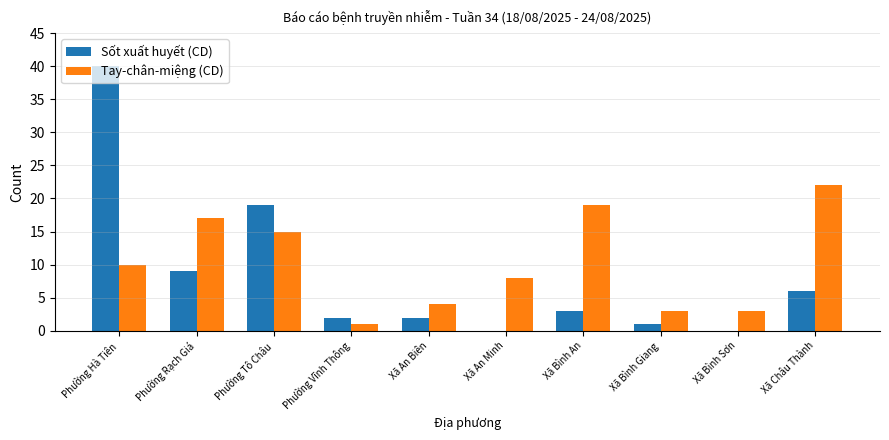

Which series changed the most between Phường Rạch Giá and Xã Bình An?

Sốt xuất huyết (CD)